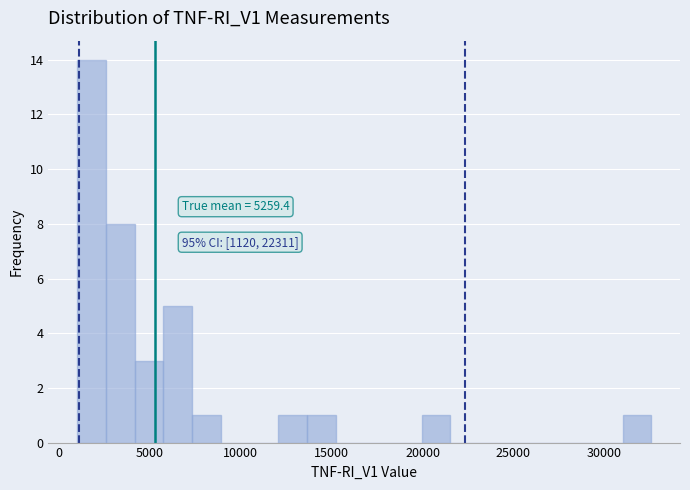

Read against the x-axis, roughly where is the centre of the tallest bar?

2000